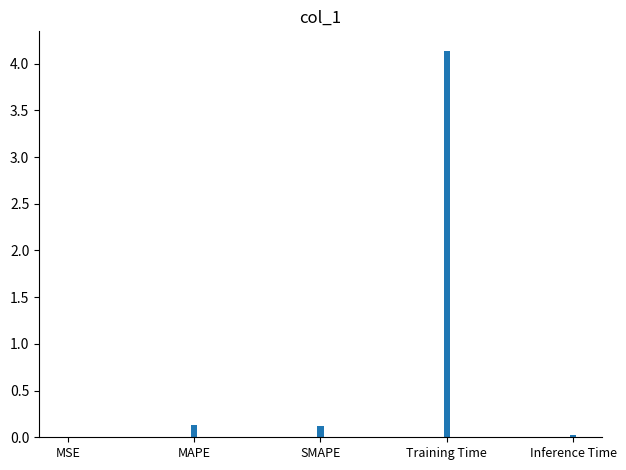

At which category does the chart reach its peak across all series?

Training Time